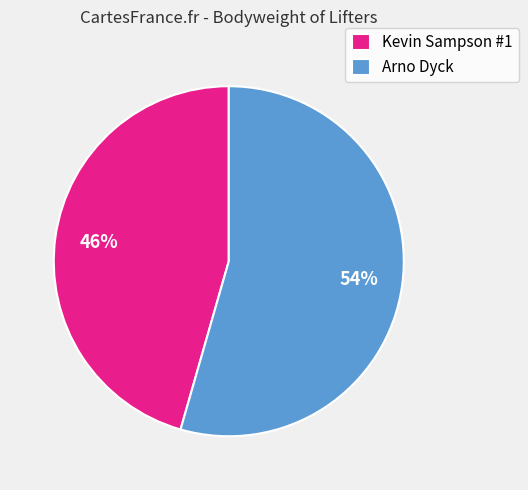

Which category has the biggest portion of the pie?

Arno Dyck